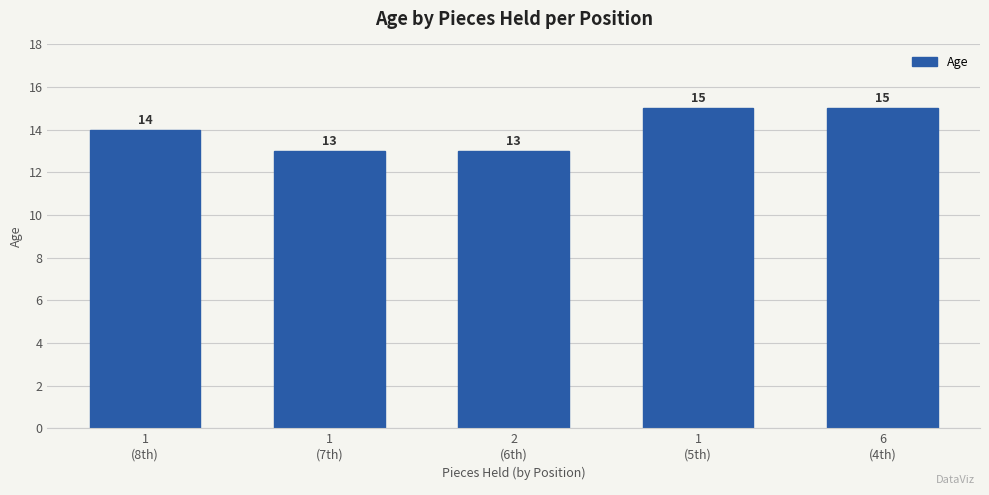

Which has a higher value, 1
(5th) or 1
(7th)?

1
(5th)